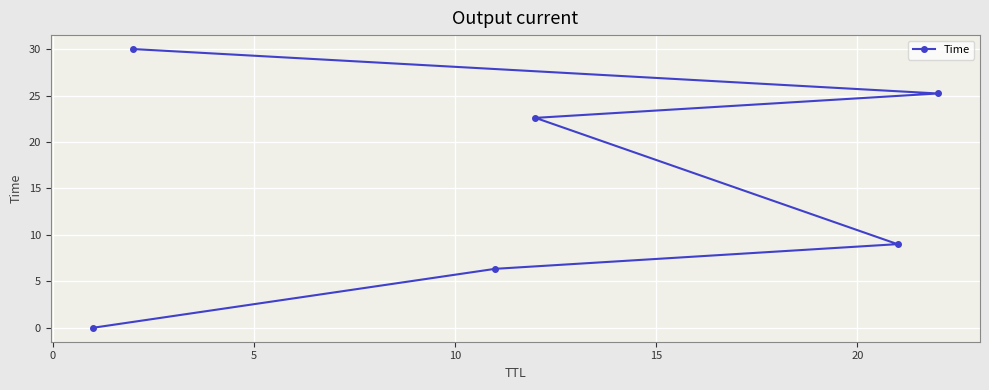

What is the maximum value shown in the chart?

30.0